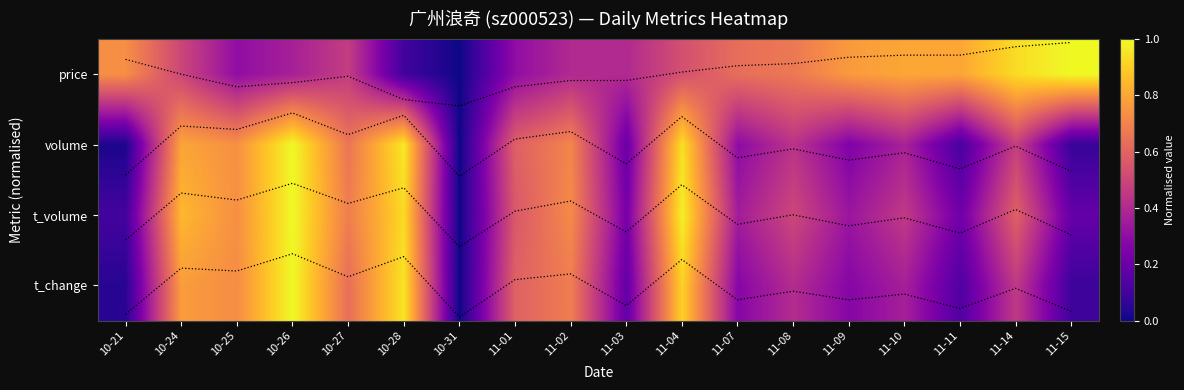

At which category is the sum across all series the highest?

10-26